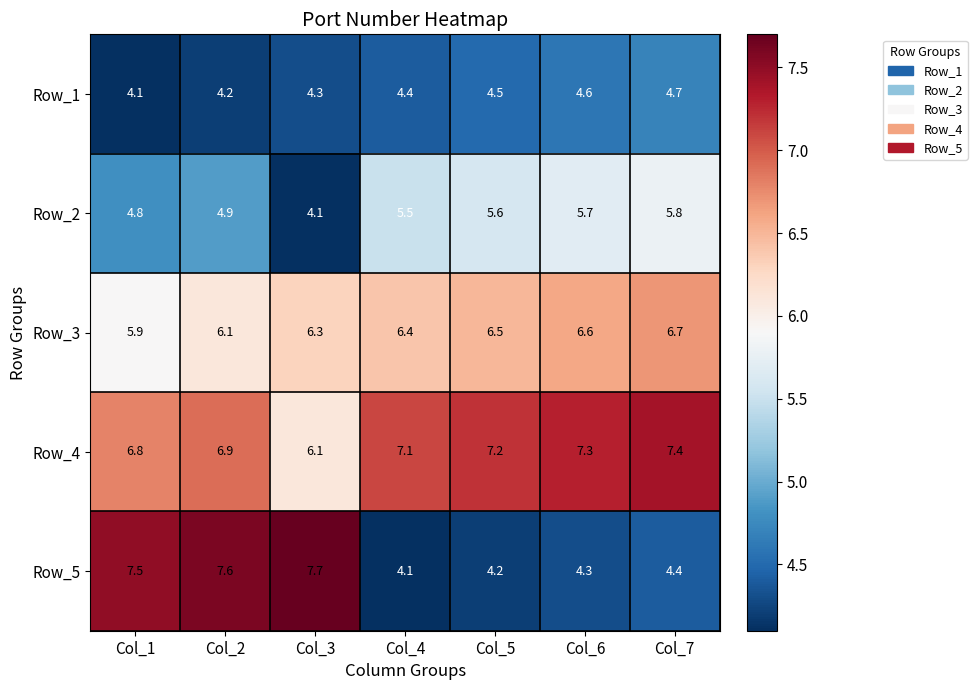

Which series has the widest spread of values?

Row_5